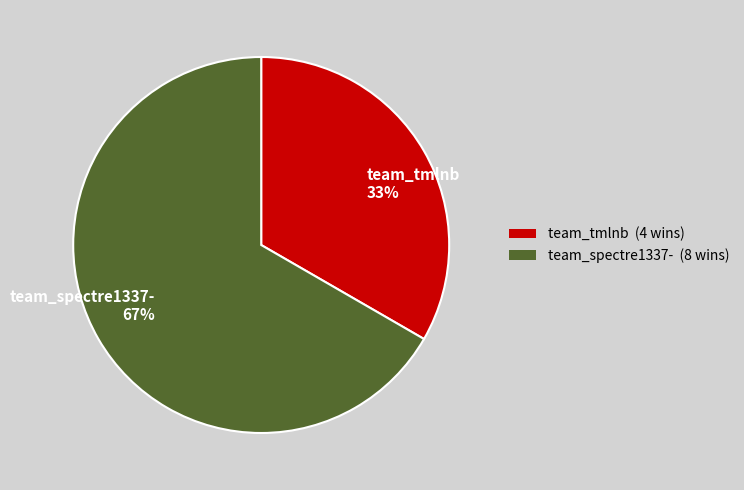

Which has a higher value, team_tmlnb or team_spectre1337-?

team_spectre1337-